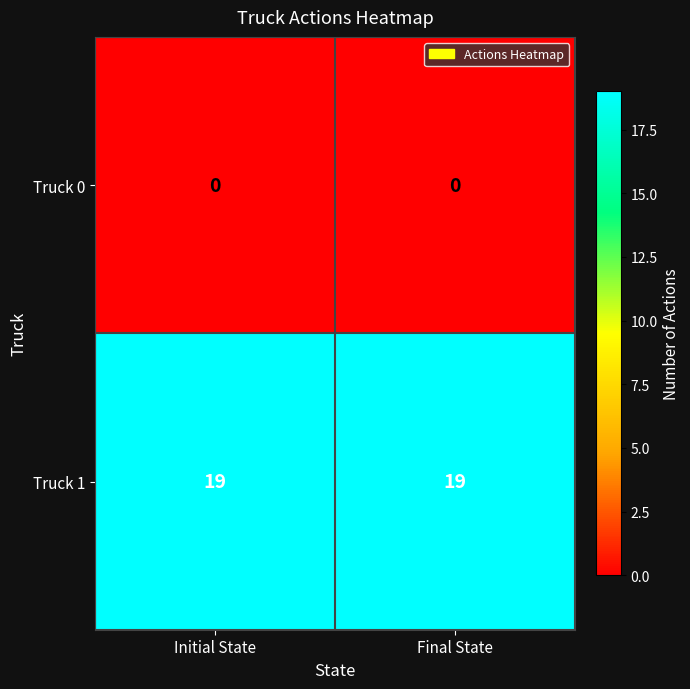

Which series has the largest total across all categories?

Truck 1